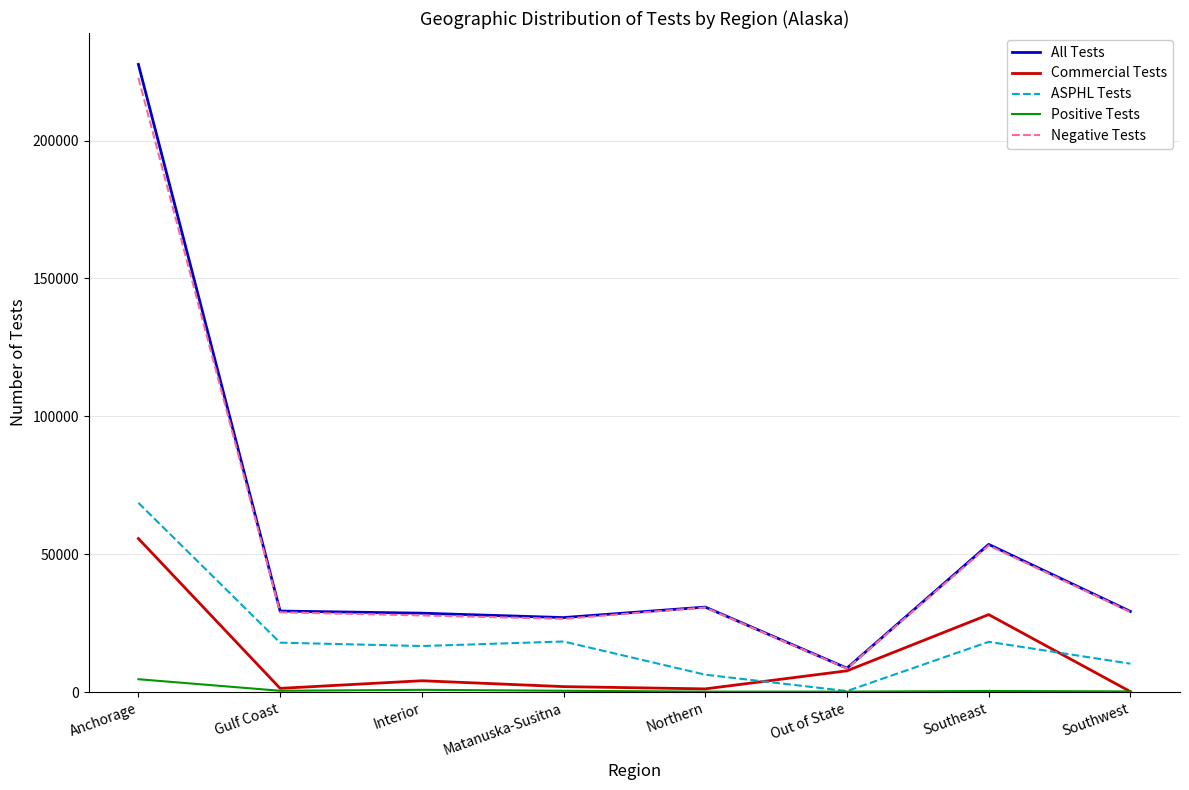

At how many categories does at least one series exceed 122232?

1